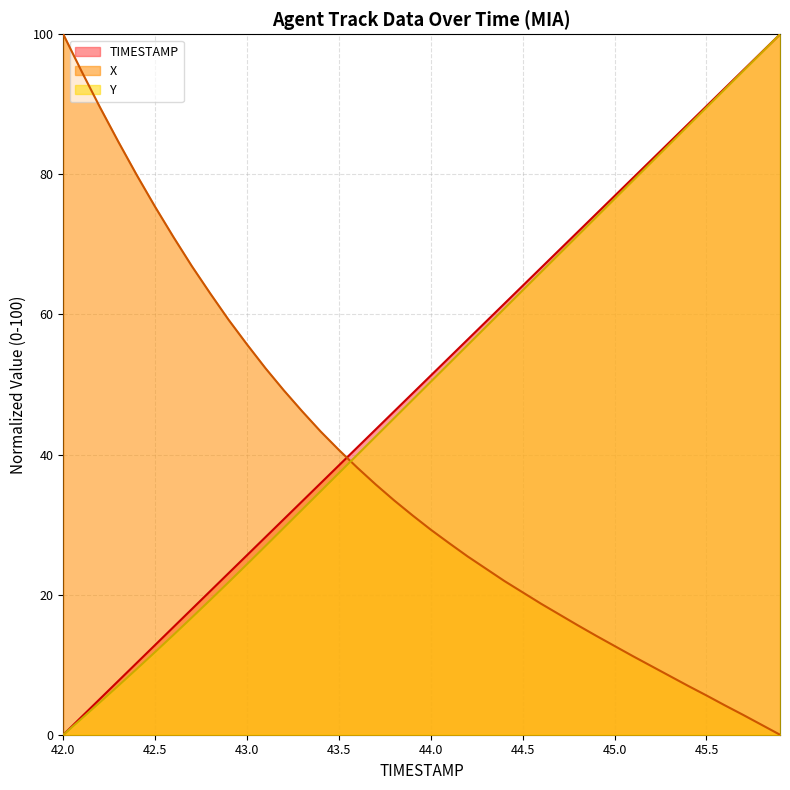

How many times do TIMESTAMP and X cross each other?

1